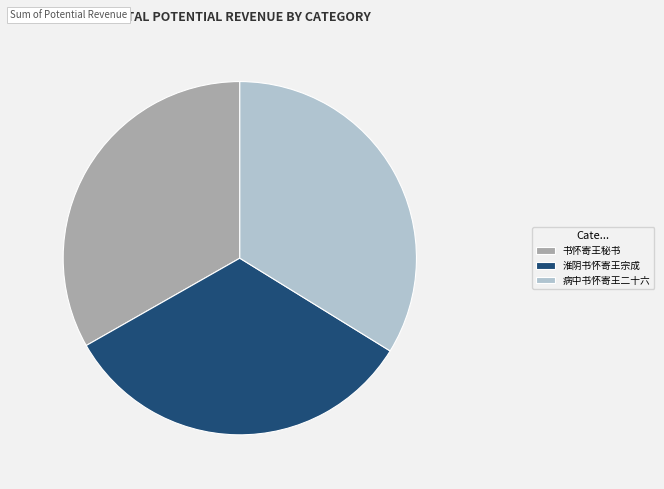

Which category has the biggest portion of the pie?

病中书怀寄王二十六